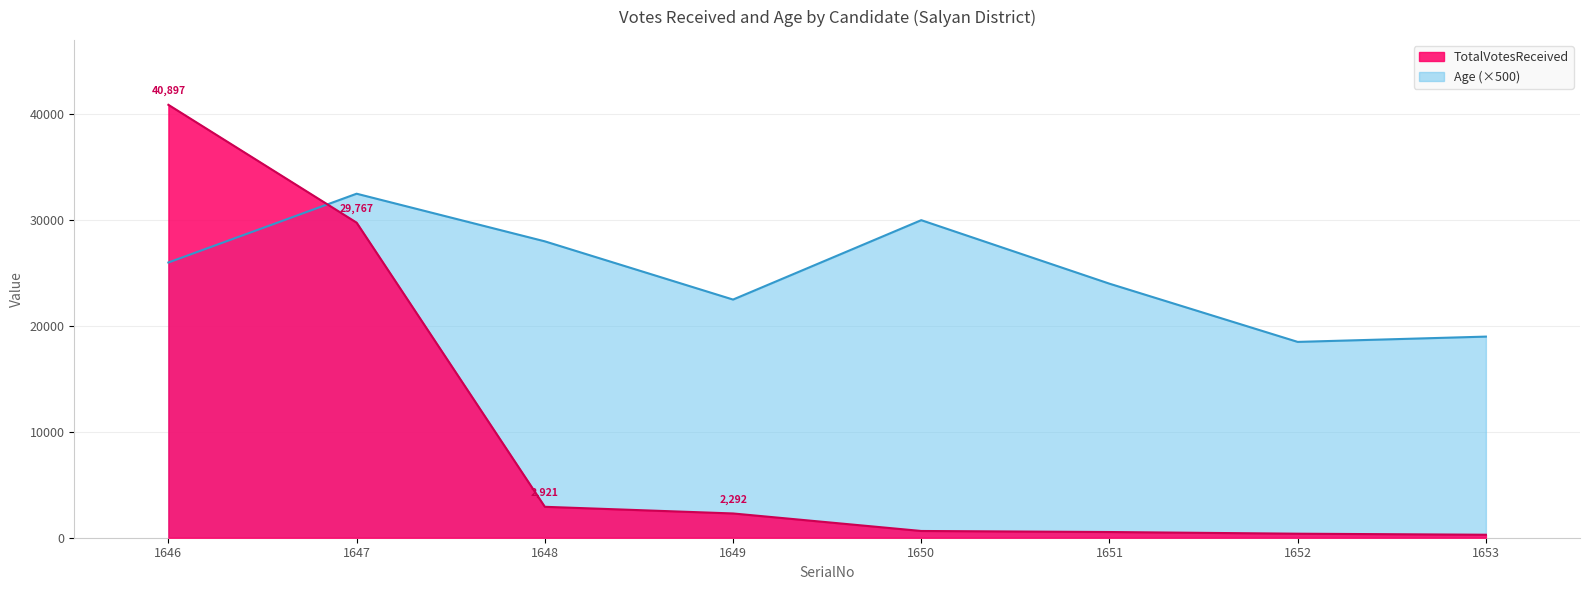

What value does the Age series have at 1649, to the nearest 50?

22500